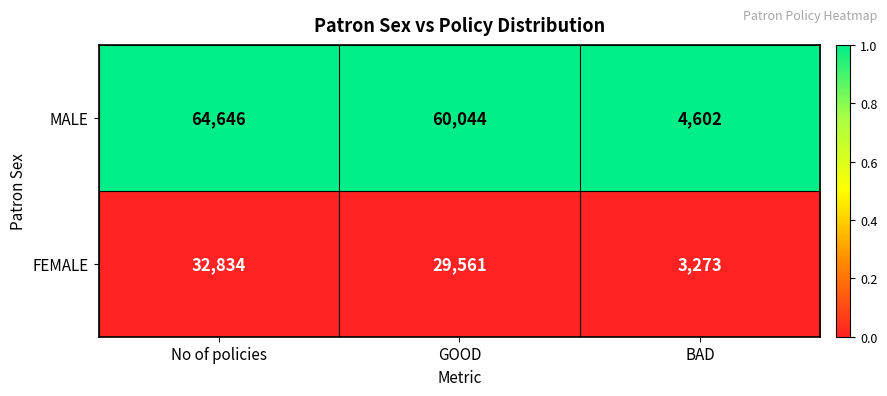

Reading left to right, extract all data points from this chart.

MALE: No of policies=64646	GOOD=60044	BAD=4602
FEMALE: No of policies=32834	GOOD=29561	BAD=3273